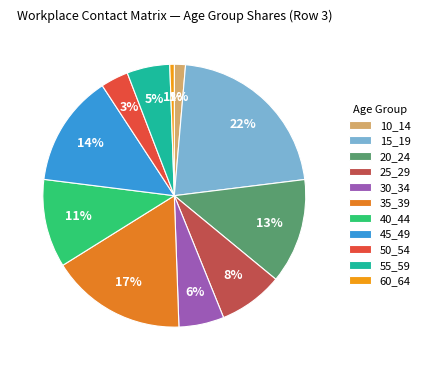

Count the number of slices in the pie.

11